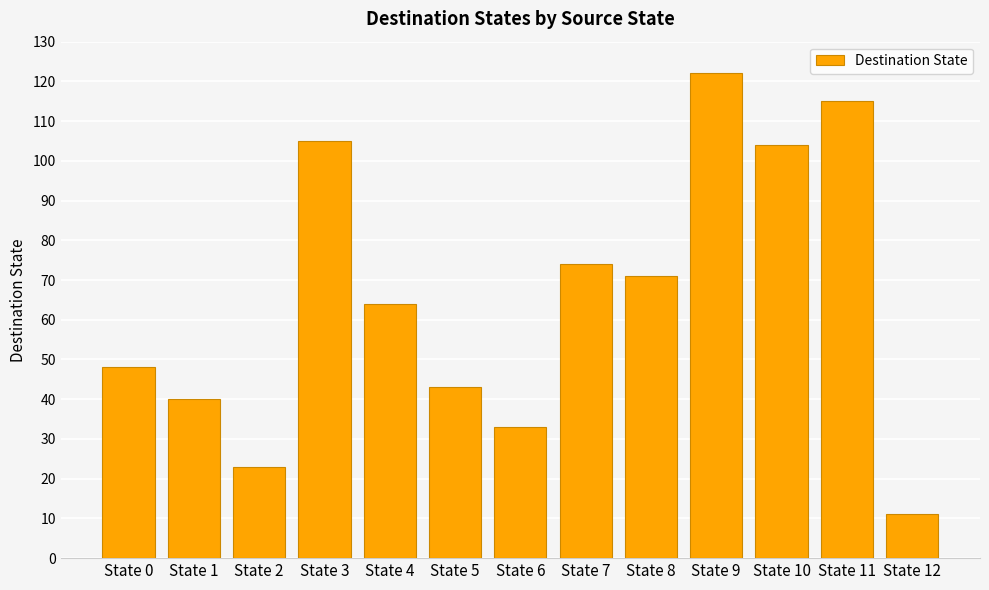

The chart shows a value of 25 at State 0. True or false?

False